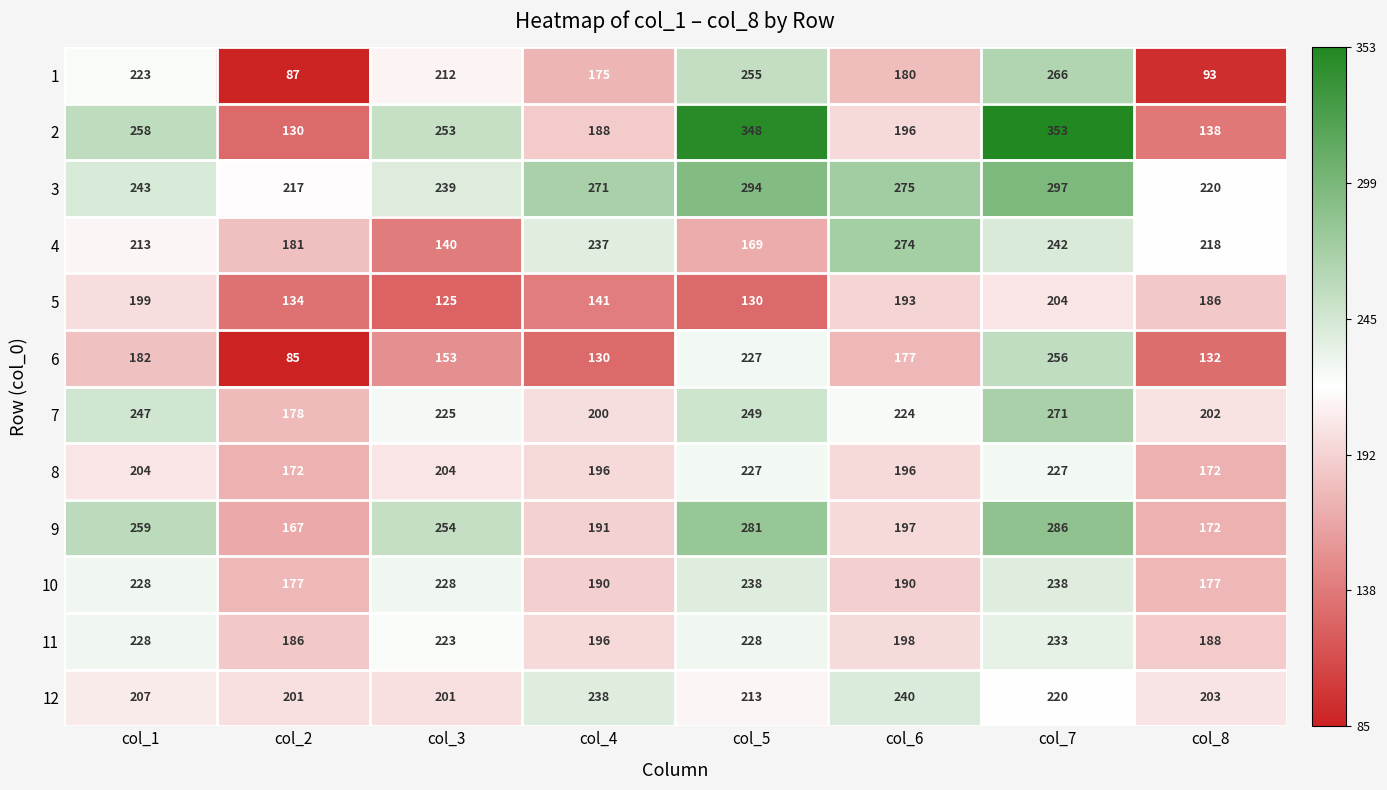

What is the total value across all series at col_4?

2353